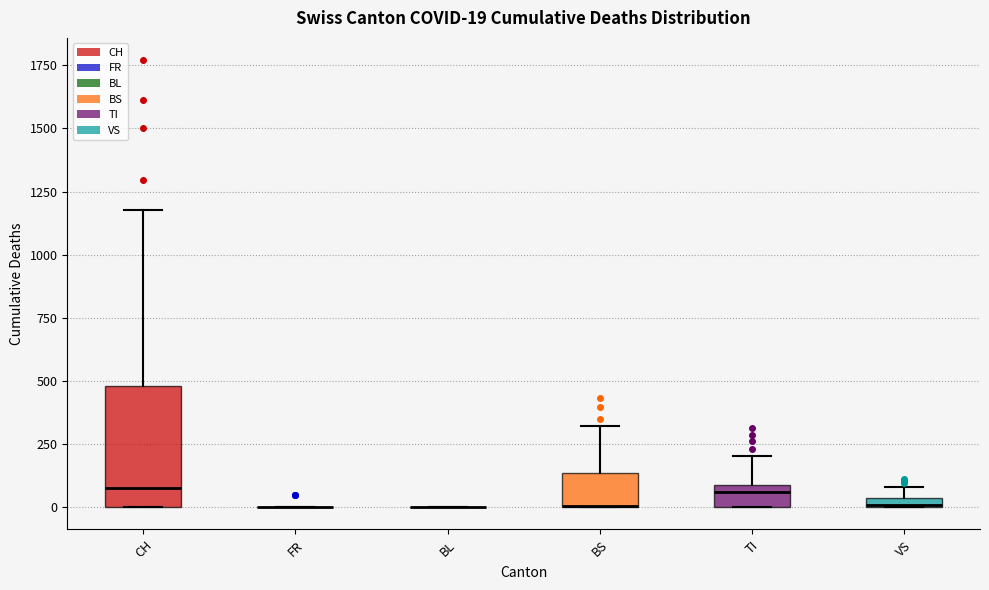

Which box is the tallest, from its lower edge to its upper edge?

CH